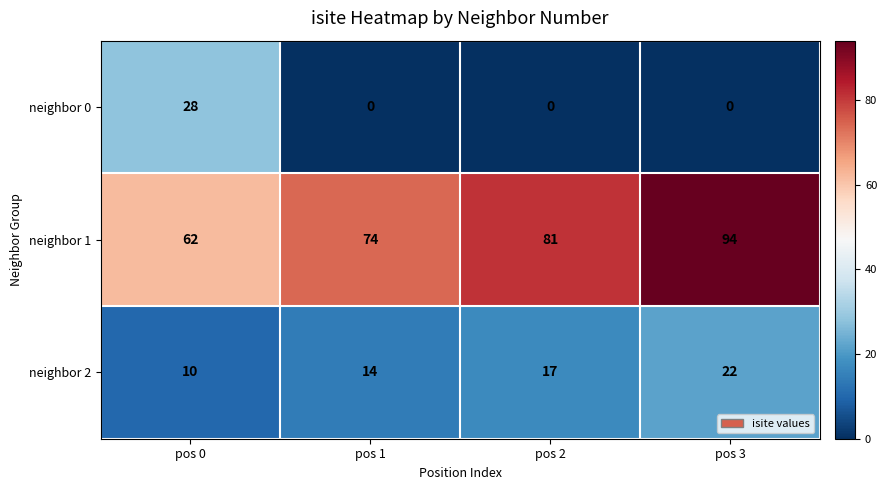

Reading right to left, what are all the values shown in this chart?

neighbor 0: pos 3=0	pos 2=0	pos 1=0	pos 0=28
neighbor 1: pos 3=94	pos 2=81	pos 1=74	pos 0=62
neighbor 2: pos 3=22	pos 2=17	pos 1=14	pos 0=10